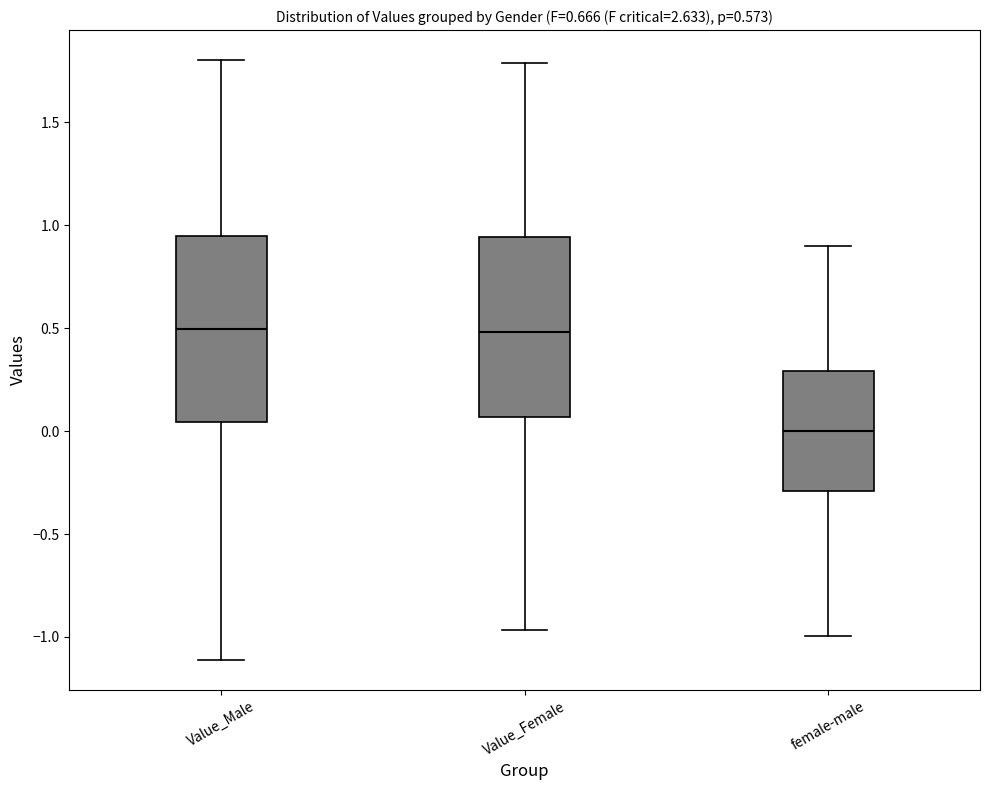

Which box has the lowest median line?

female-male